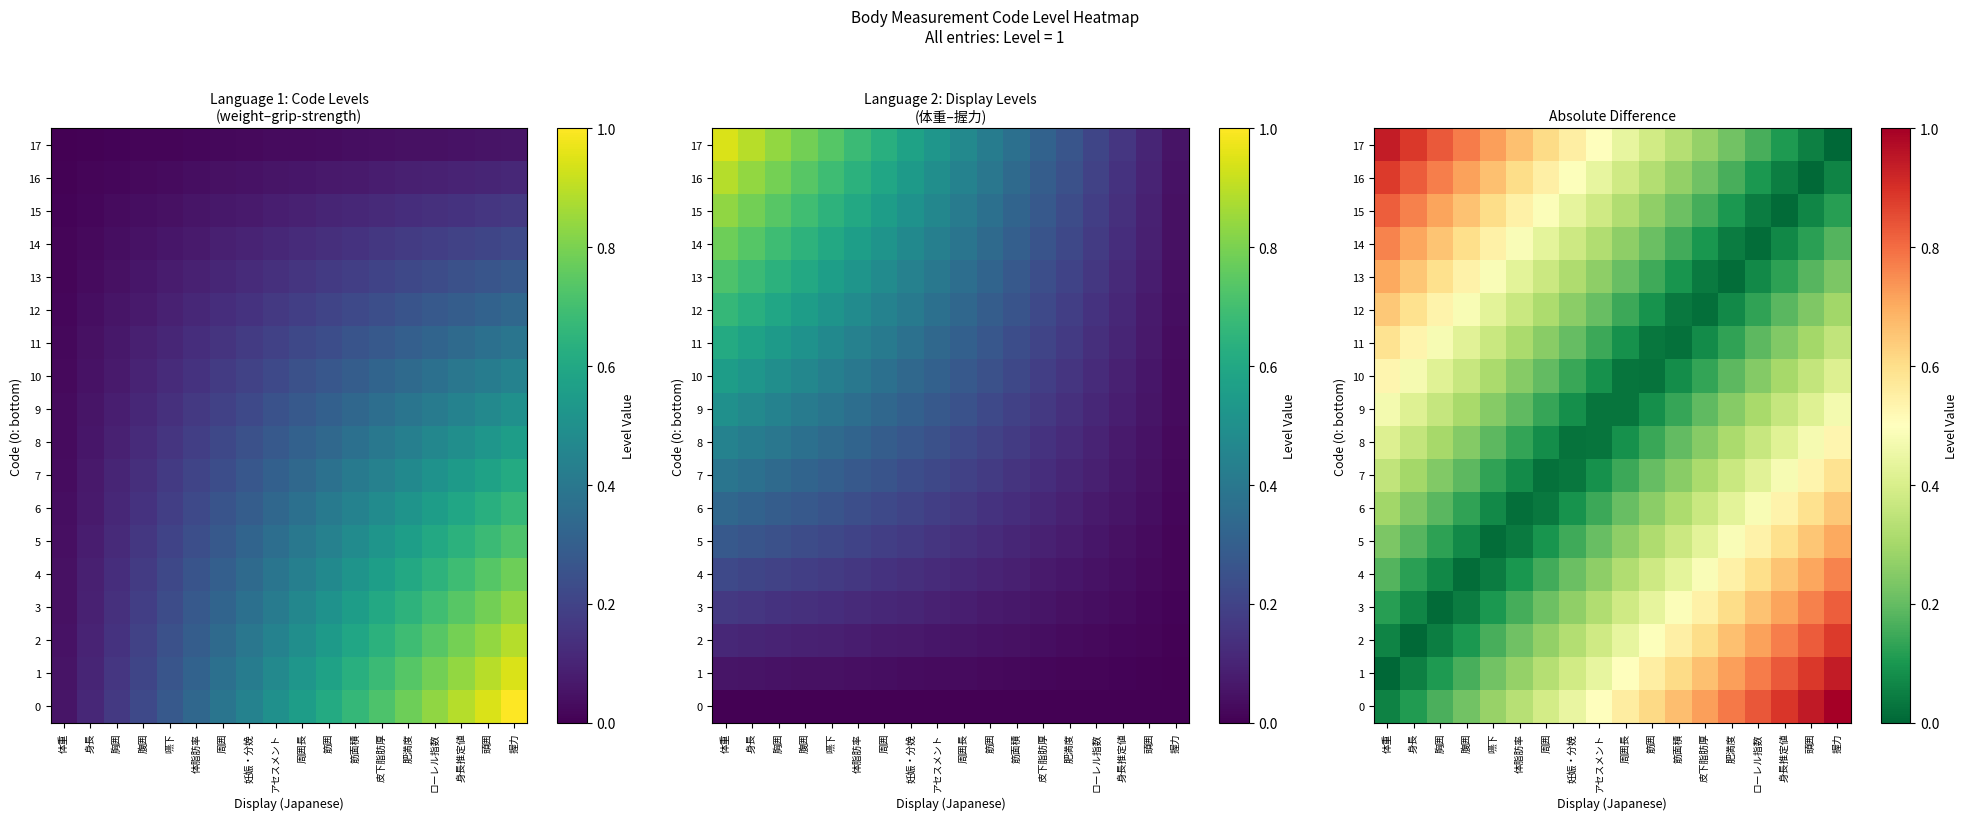

What is the spread (max minus min) of values at ローレル指数?

0.8